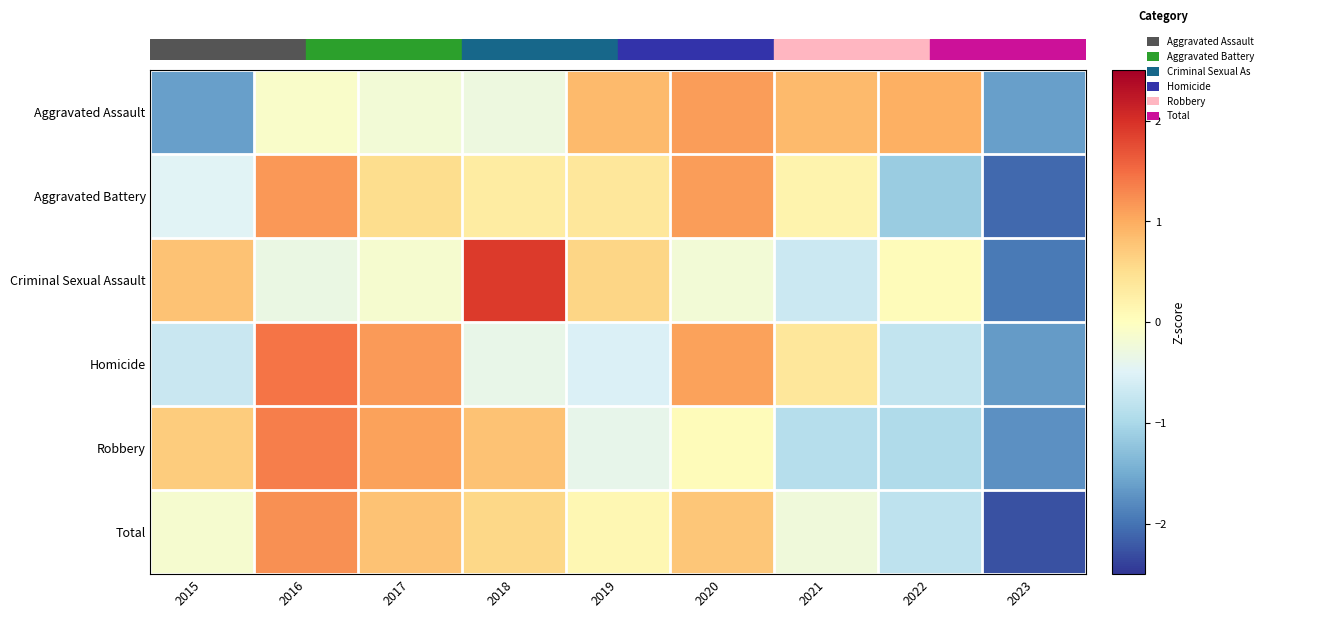

Which series has the widest spread of values?

Criminal Sexual Assault